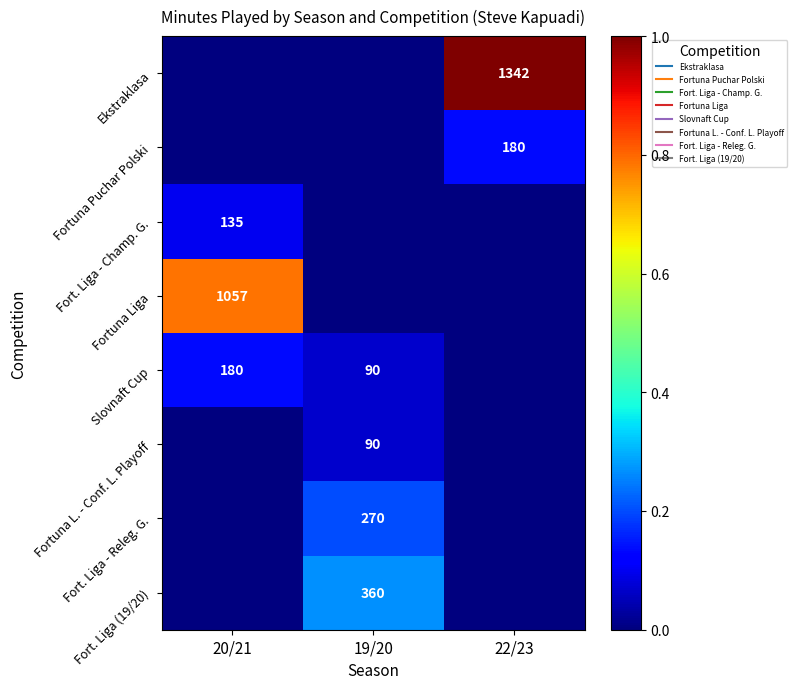

Count the Fortuna Puchar Polski values in the range 0 to 1.

3